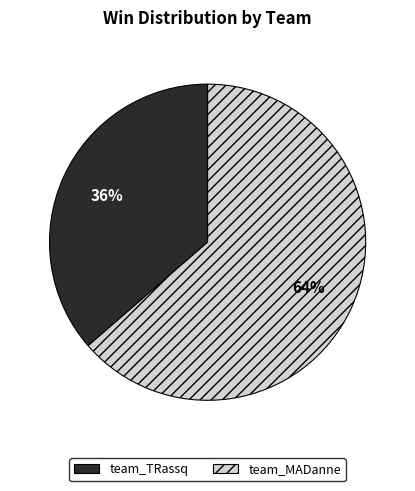

What percentage is the team_TRassq slice, to the nearest percent?

36%